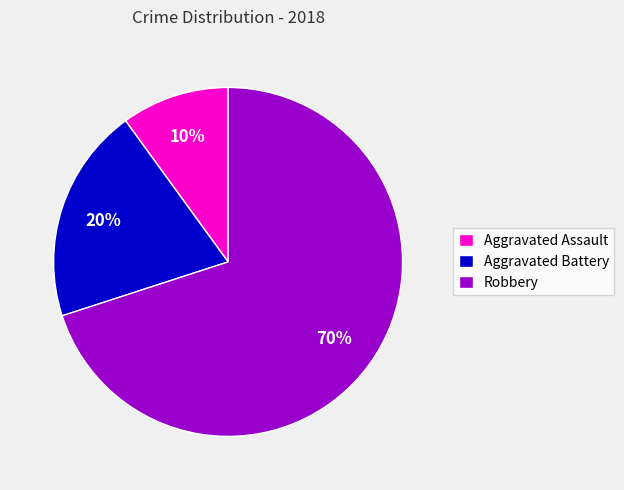

To the nearest percent, what is the average slice percentage?

33%